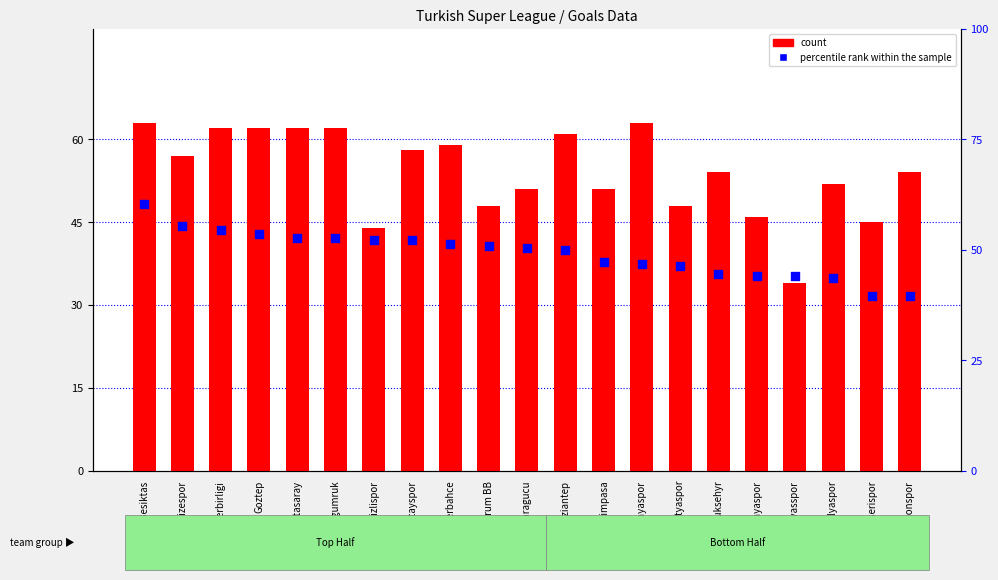

At which category is the sum across all series the highest?

Besiktas